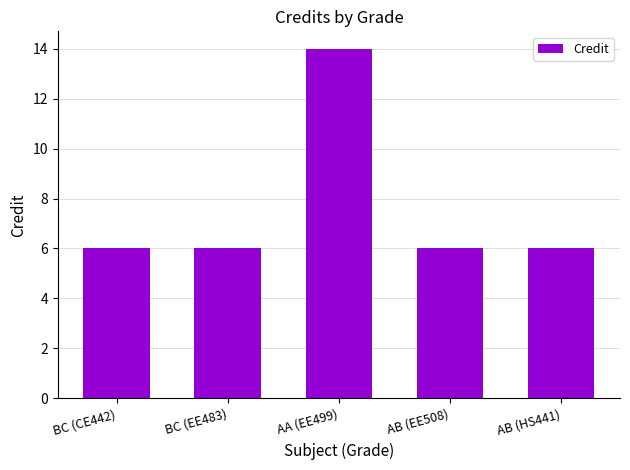

How many bars are there in total?

5